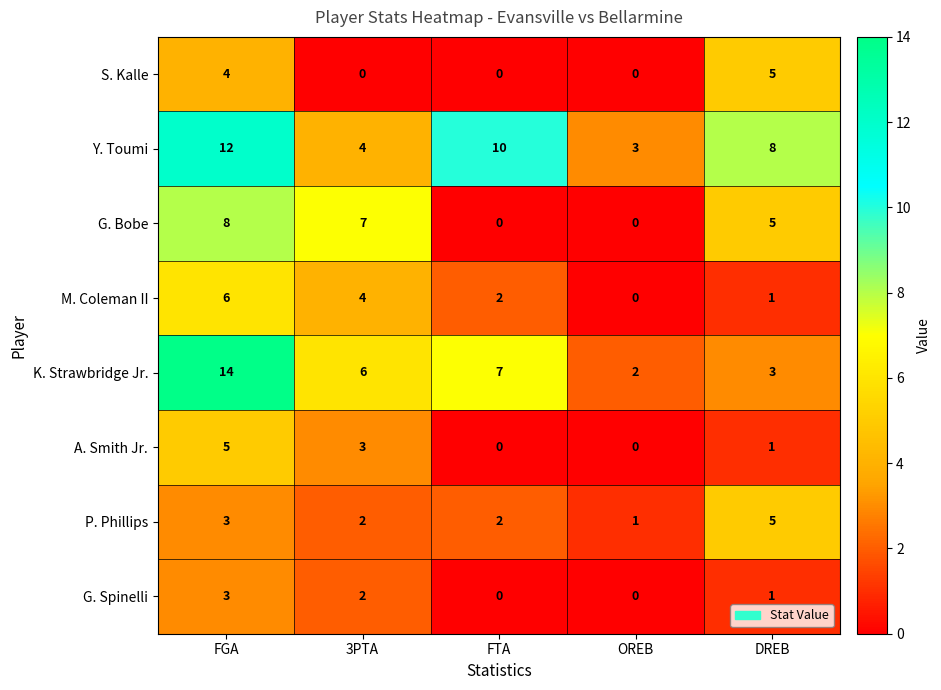

At which category is the sum across all series the highest?

FGA